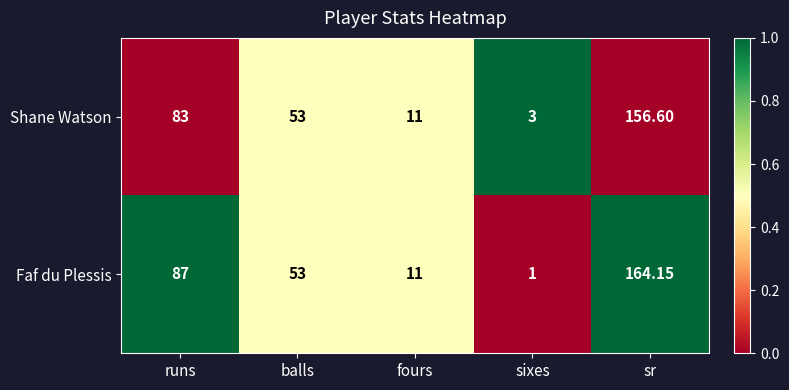

At which label does Faf du Plessis first exceed 53?

runs